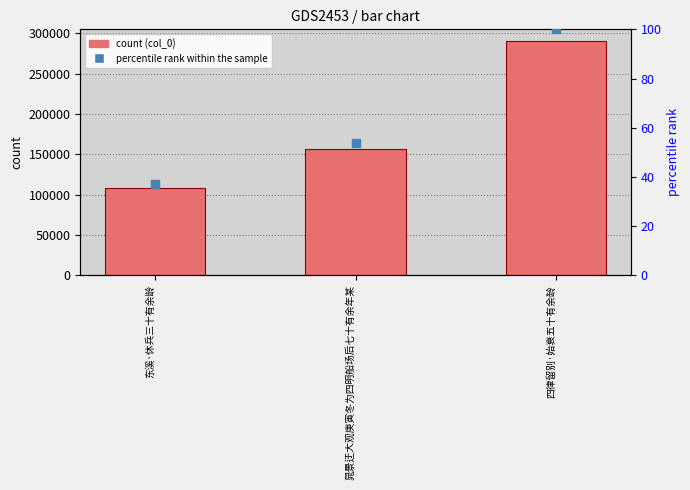

Which series reaches the maximum Y coordinate?

col_0